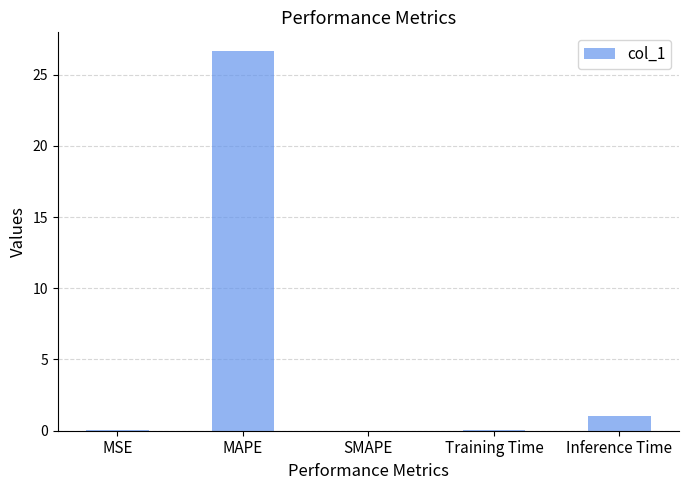

Where is the data nearest to the value 13?

Inference Time